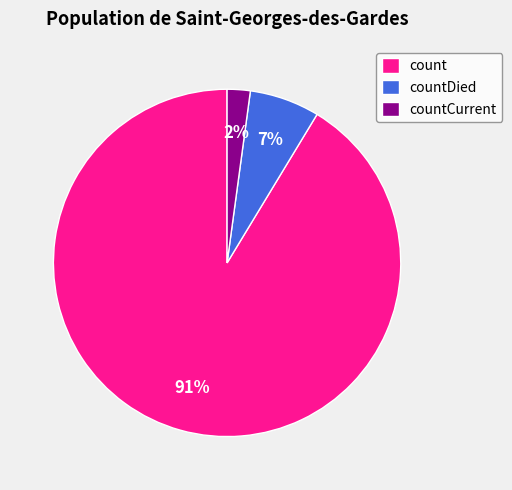

To the nearest percent, what portion does countDied represent?

7%